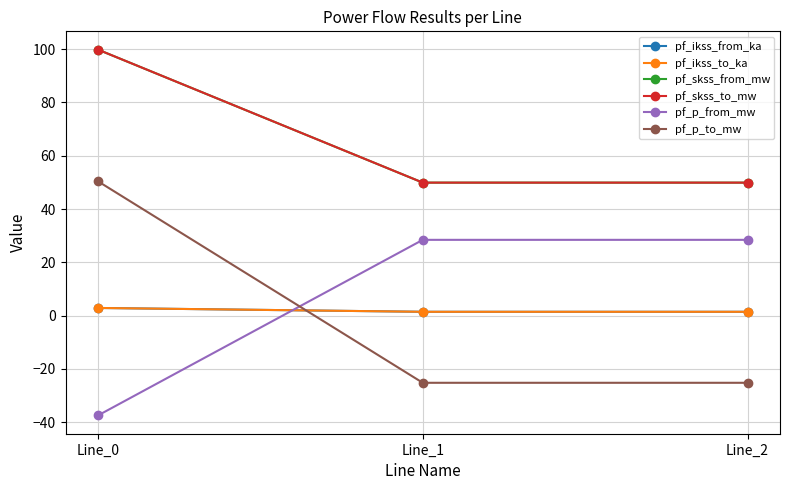

Is this an area chart (filled region under the line)?

No